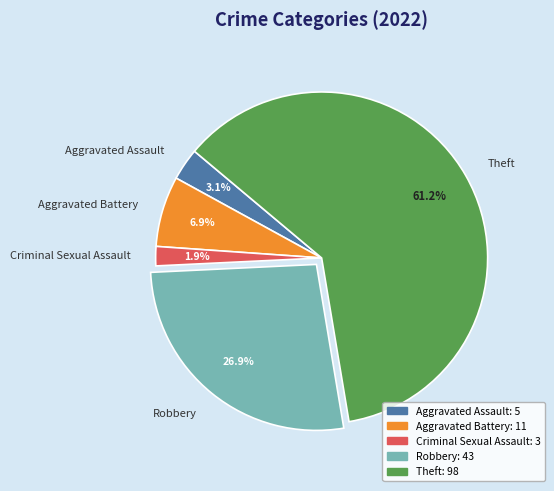

Does Aggravated Assault represent more than half of the total?

No